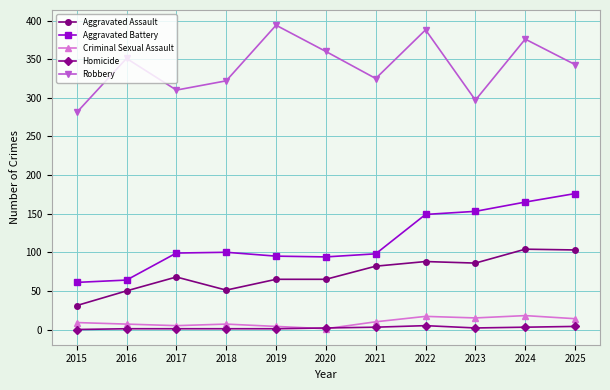

What is the greatest value displayed?

394